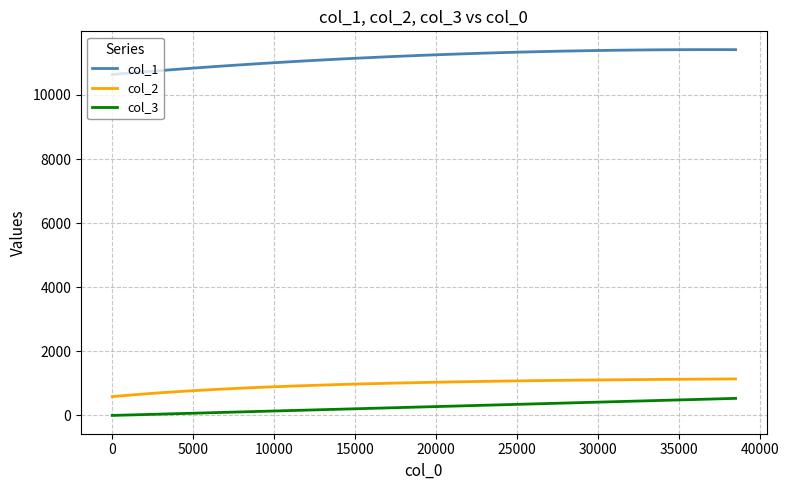

Which series has the largest total across all categories?

col_1